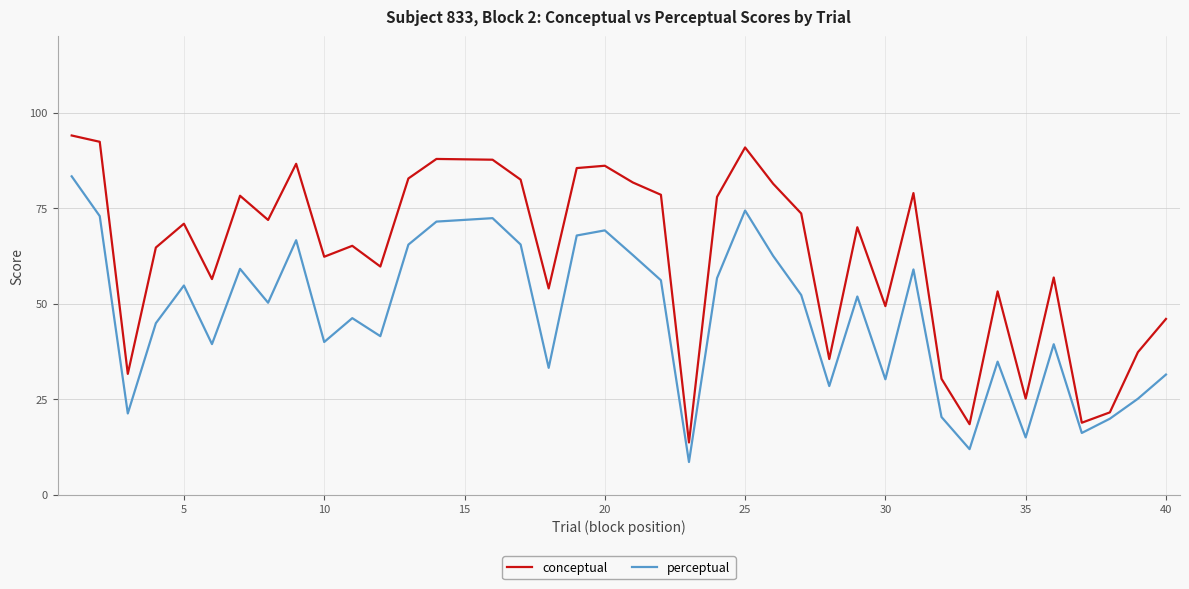

True or false: perceptual and conceptual cross at least once.

False